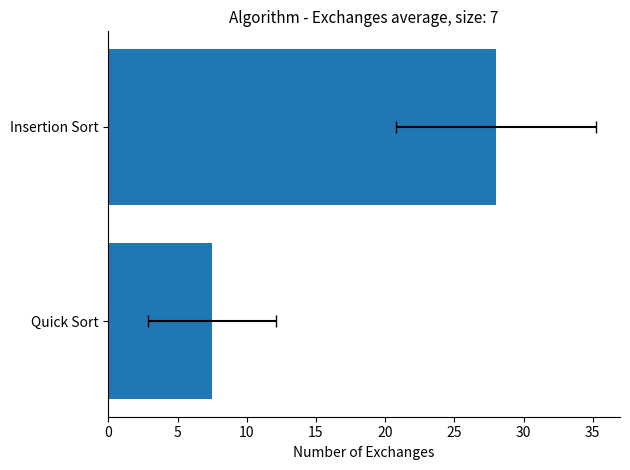

Are the bars horizontal?

Yes